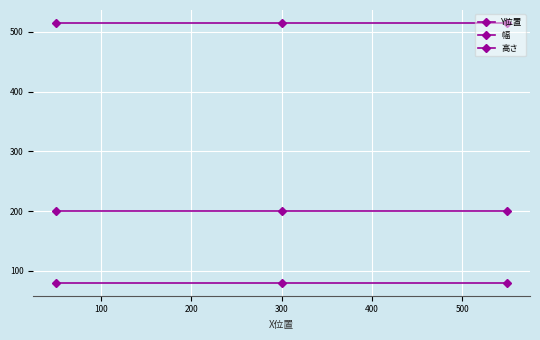

How many data points does each series have?

3